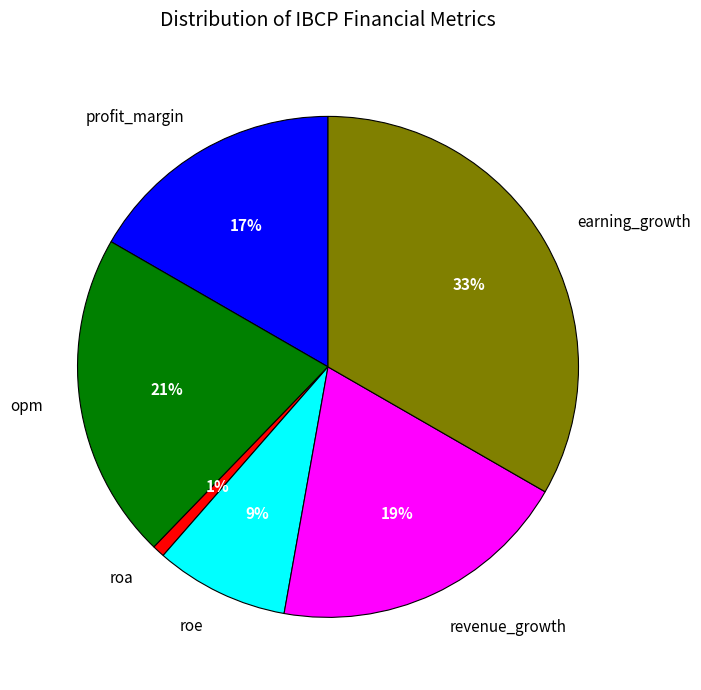

Is there a majority slice in this chart?

No